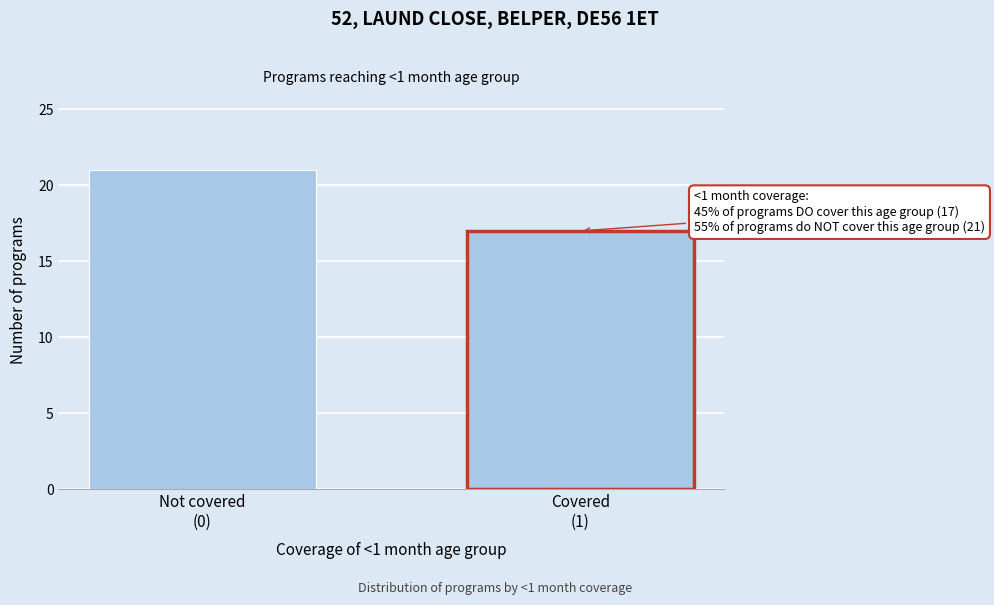

Reading left to right, list all the values displayed in this chart.

21	17